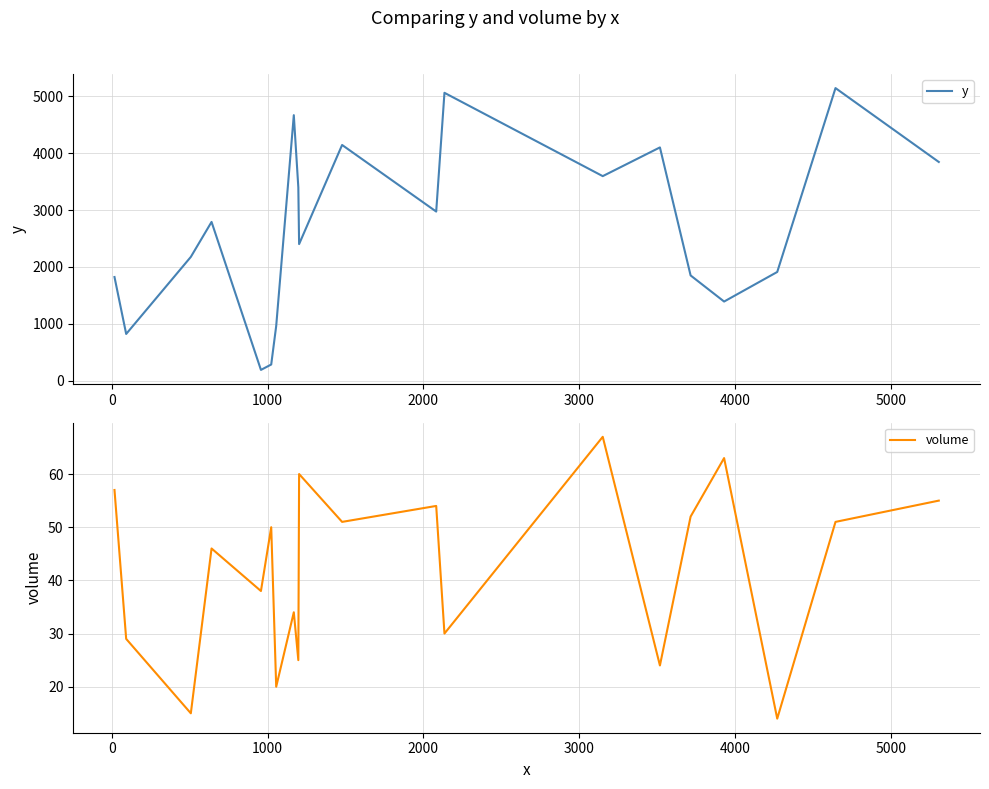

What is the maximum value for volume?

67